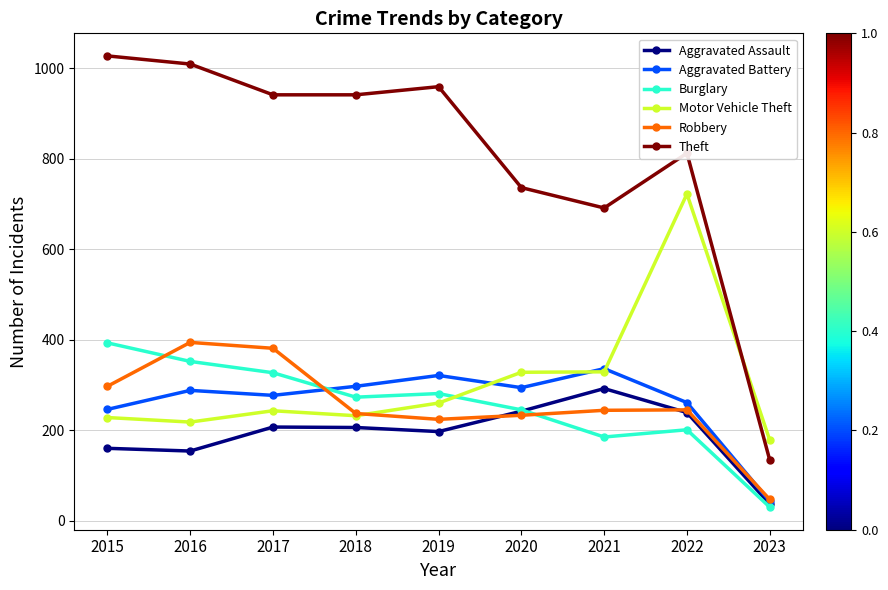

What is the approximate value of Aggravated Battery at 2017?

277